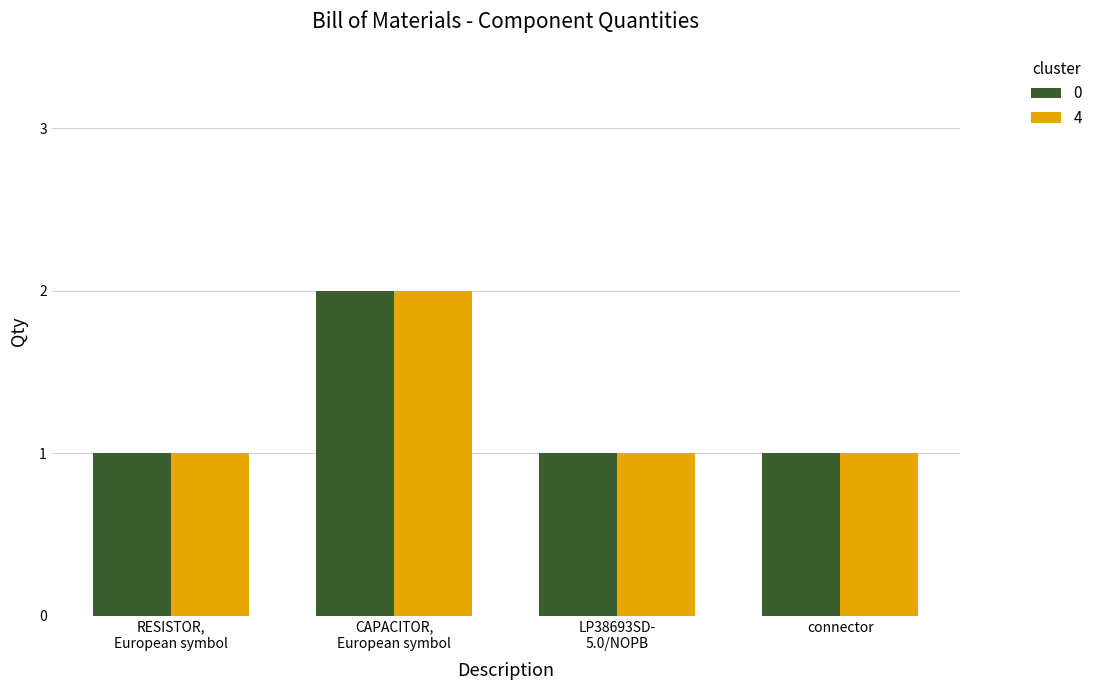

What is the total value across all series at connector?

2